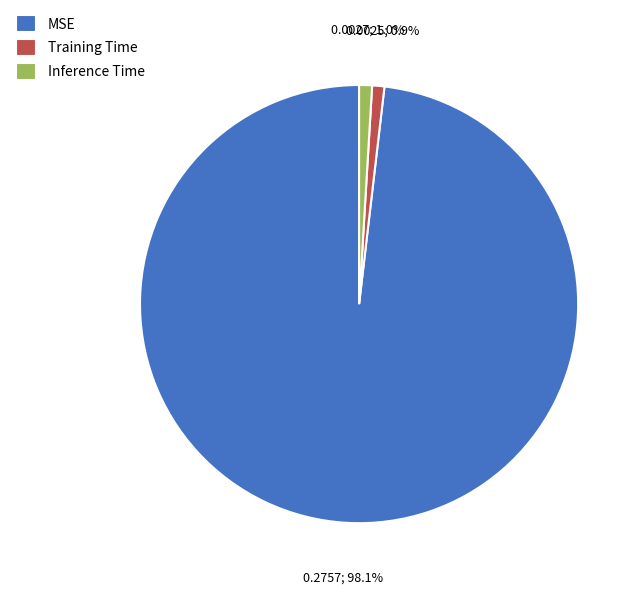

How many segments does this pie chart have?

3